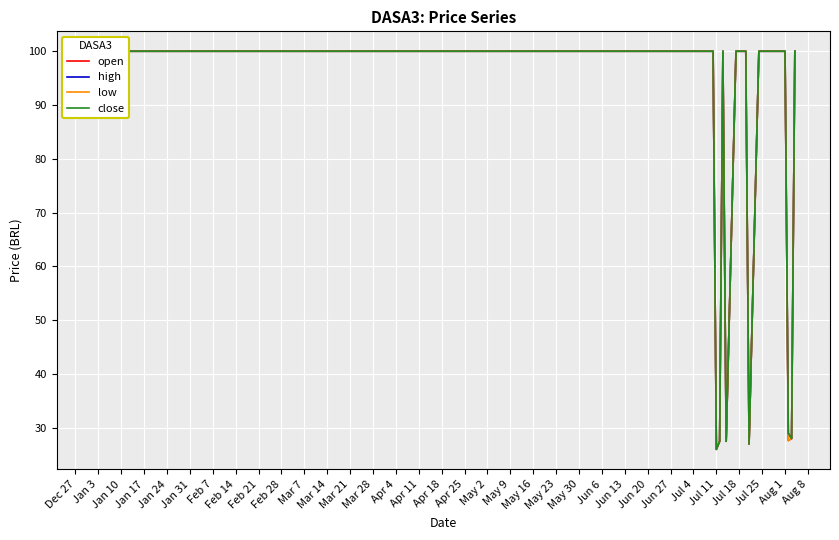

Is the value of low at May 9 greater than the value of high at Jan 24?

No